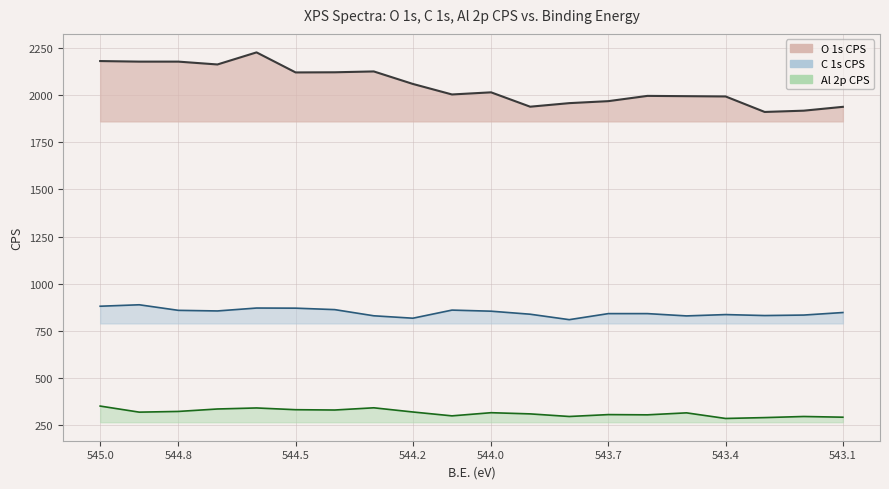

Which series has the largest total across all categories?

O 1s CPS